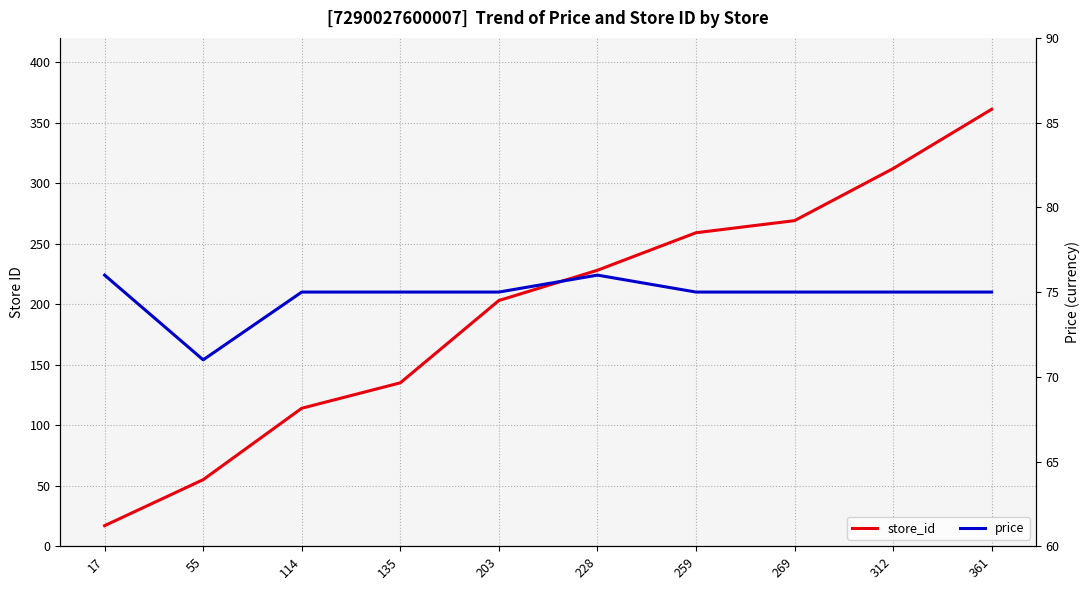

True or false: store_id and price cross at least once.

True